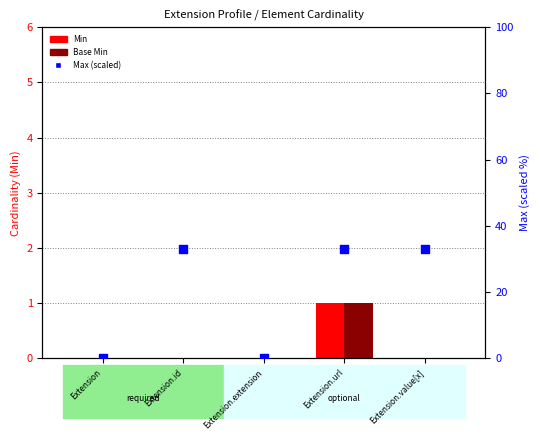

Which series reaches the minimum Y coordinate?

Min